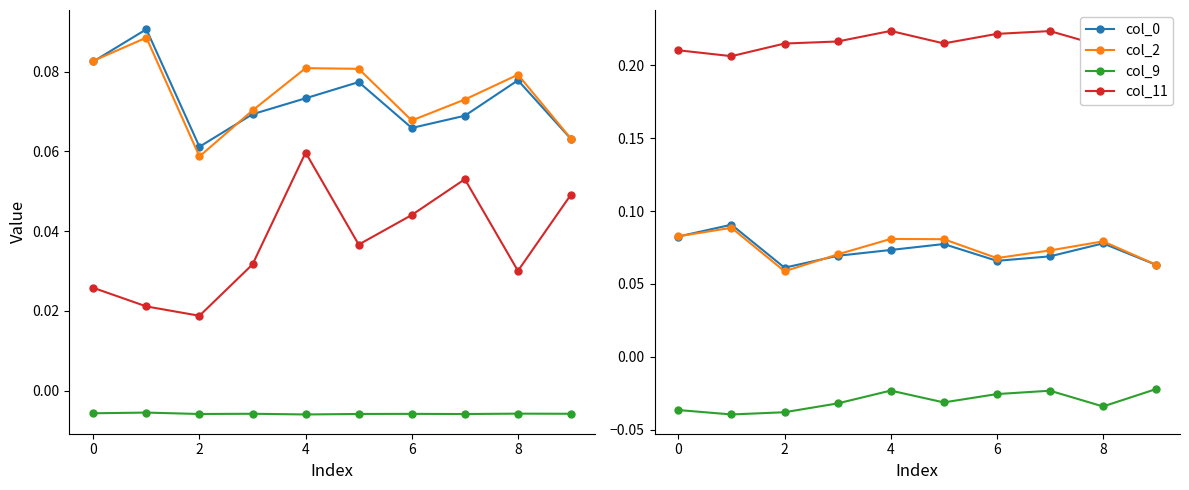

Is this an area chart (filled region under the line)?

No